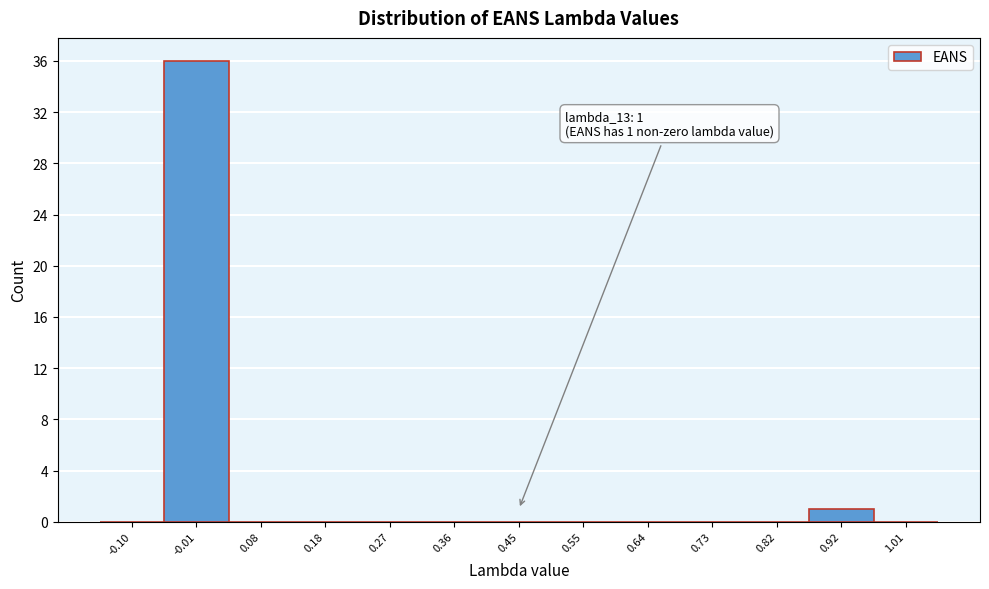

Reading right to left, list all the values displayed in this chart.

1.01=0	0.92=1	0.82=0	0.73=0	0.64=0	0.55=0	0.45=0	0.36=0	0.27=0	0.18=0	0.08=0	-0.01=36	-0.10=0